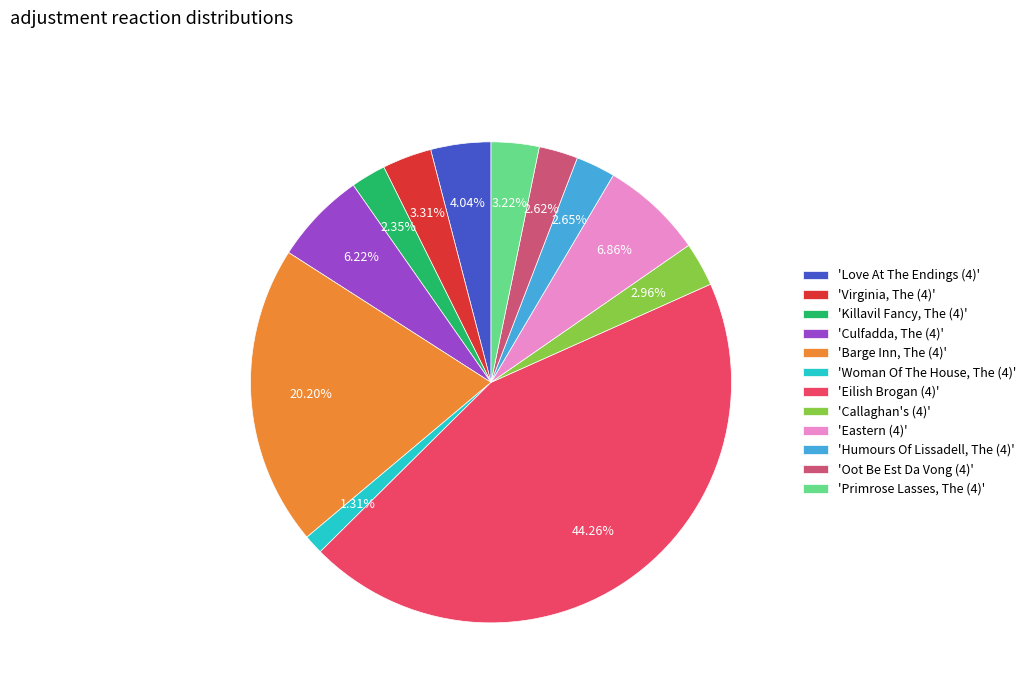

Which category has the biggest portion of the pie?

'Eilish Brogan (4)'